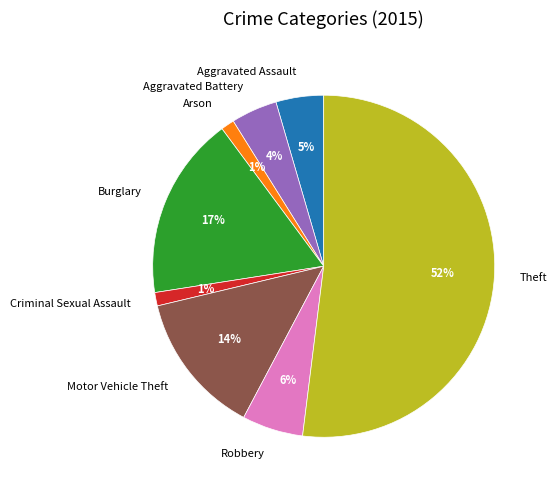

True or false: Theft accounts for 52% of the total.

True